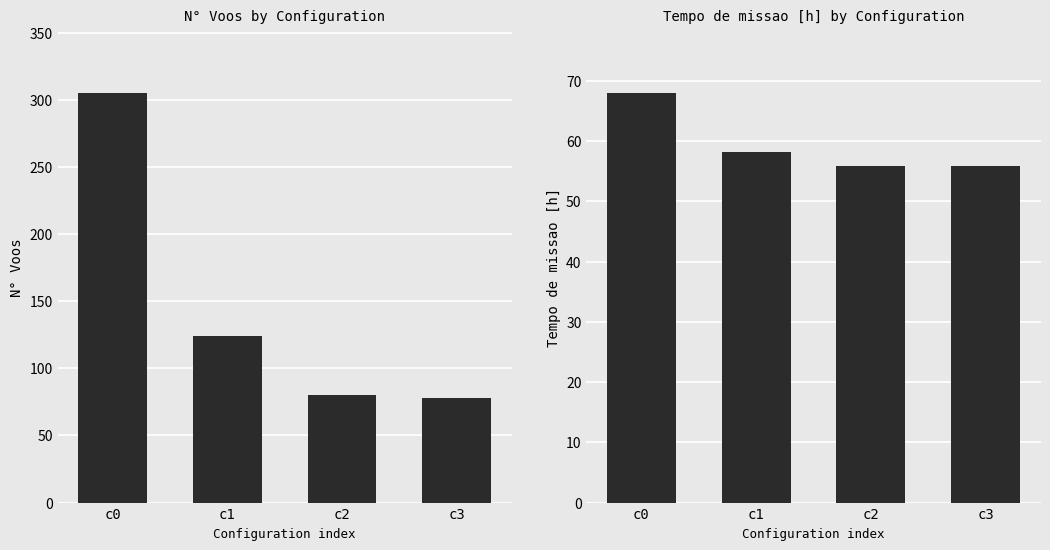

Which label corresponds to the largest value in the chart?

c0